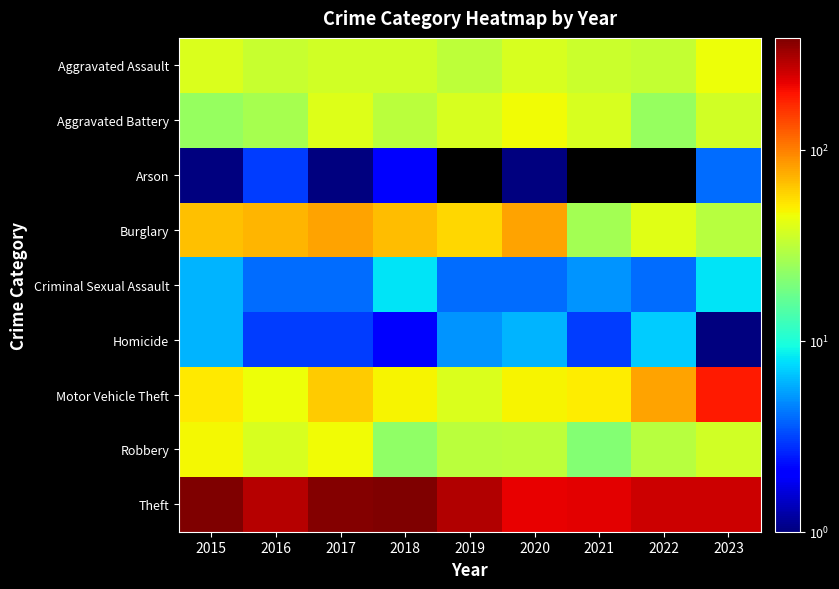

How many categories are shown in the chart?

9